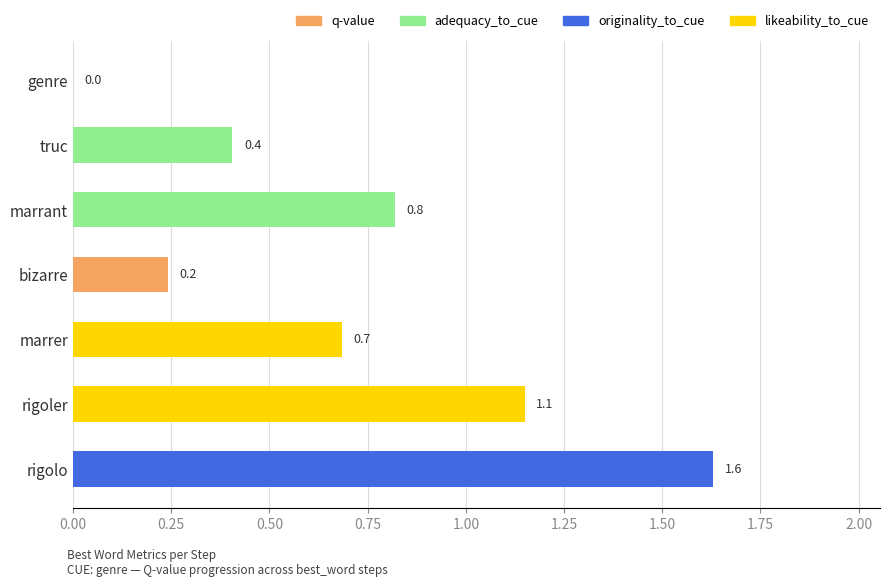

The value at genre is 0.0. True or false?

True